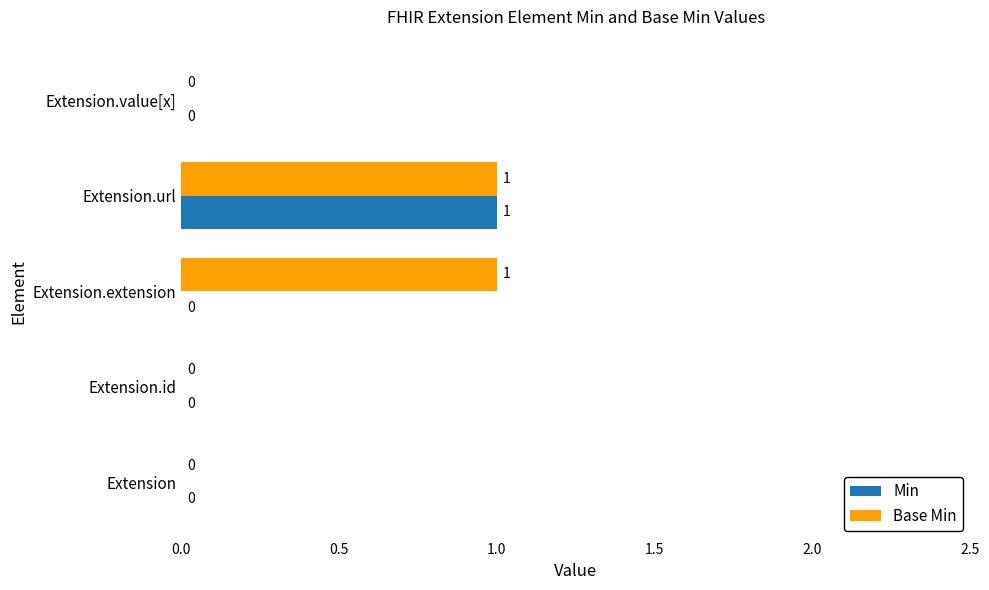

Between Extension.id and Extension.extension, which series saw the biggest shift?

Base Min